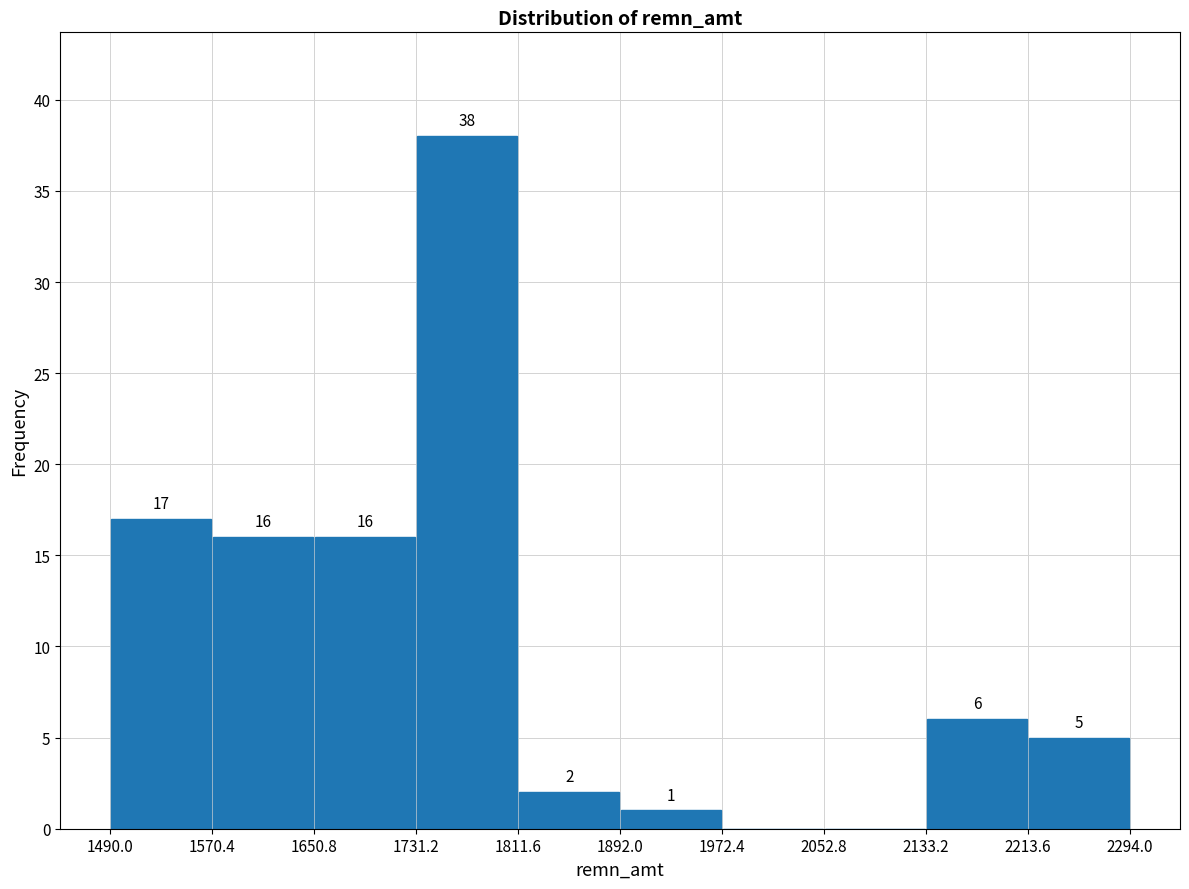

Over which range of the x-axis is the bar tallest?

1731.2 to 1811.6